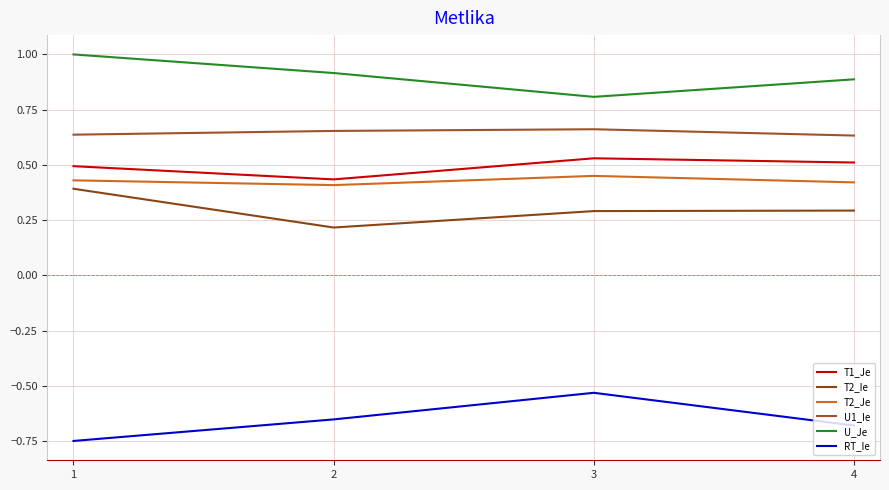

What is the sum of all RT_Ie values?

-2.6